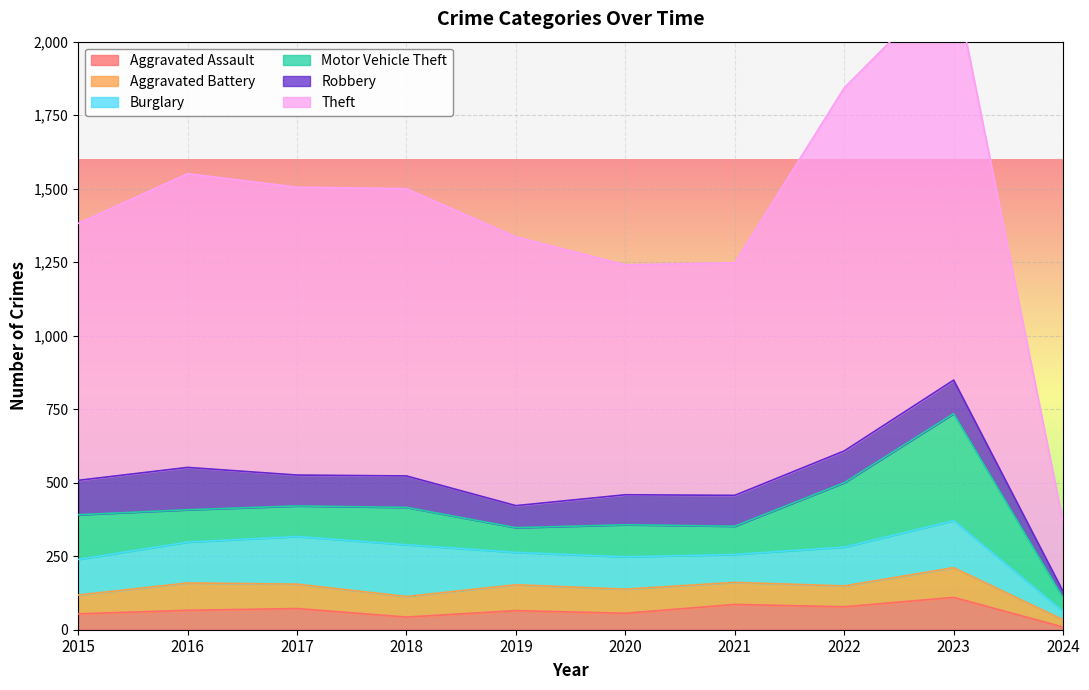

Rank the series by their maximum value, from highest to lowest.

Theft, Motor Vehicle Theft, Burglary, Robbery, Aggravated Assault, Aggravated Battery